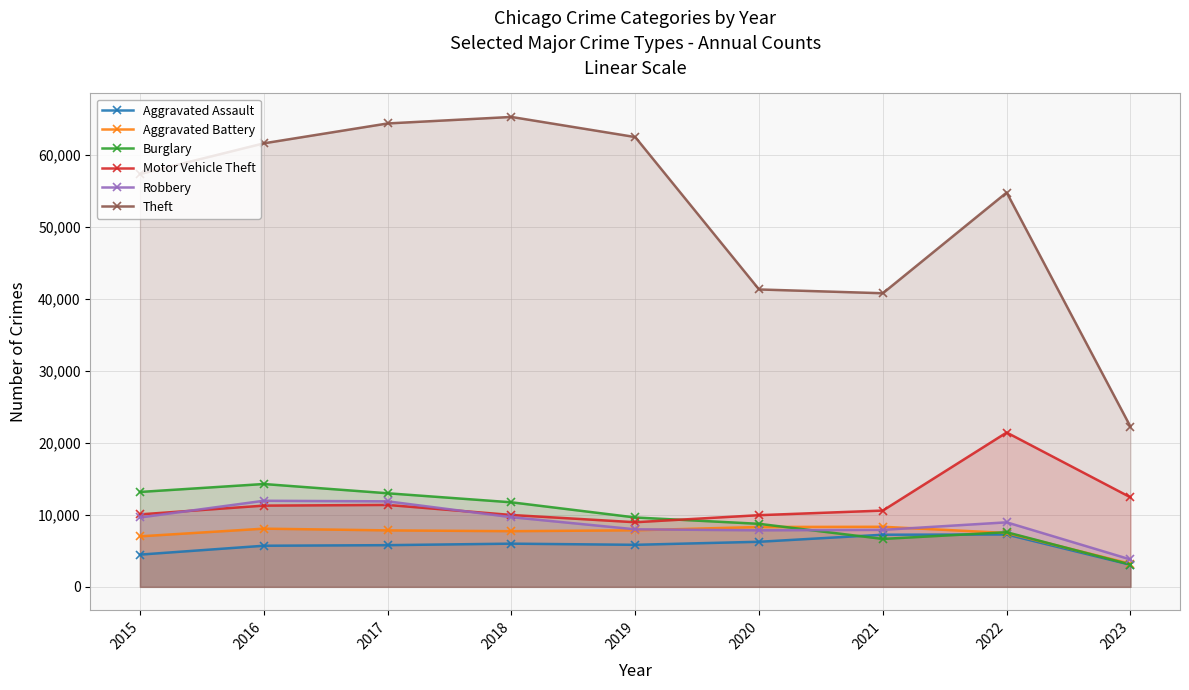

Reading left to right, what are all the values shown in this chart?

Aggravated Assault: 4480	5712	5793	6001	5841	6263	7243	7277	3069
Aggravated Battery: 7018	8085	7845	7734	7857	8319	8346	7487	3202
Burglary: 13184	14289	13001	11746	9639	8757	6658	7590	3099
Motor Vehicle Theft: 10068	11286	11380	9985	8977	9958	10599	21444	12439
Robbery: 9638	11960	11880	9680	7994	7855	7917	8965	3804
Theft: 57350	61620	64382	65286	62491	41318	40792	54784	22253